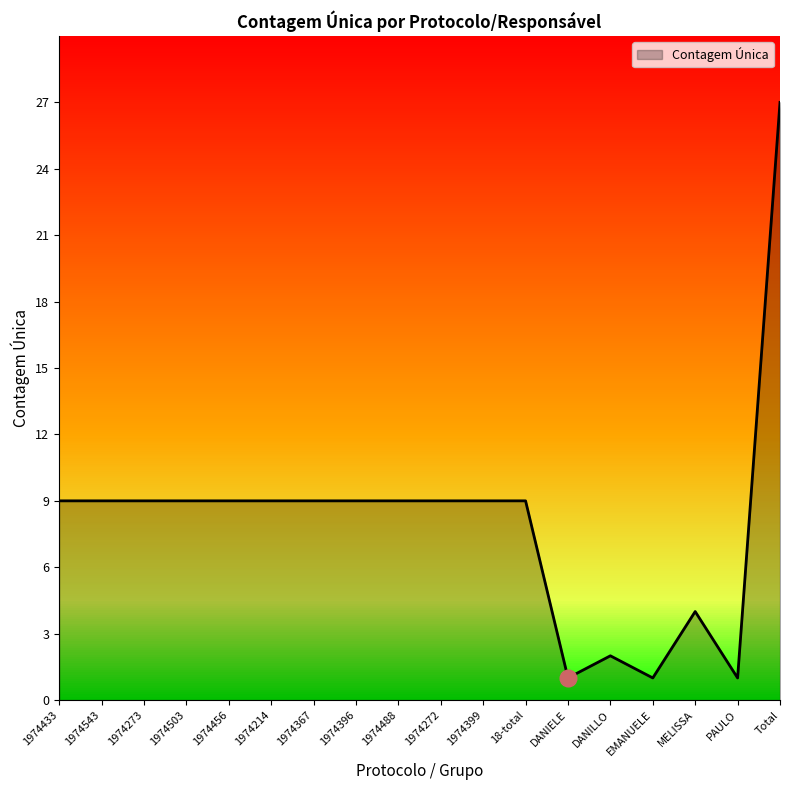

True or false: the data shows 9 at 1974399.

True